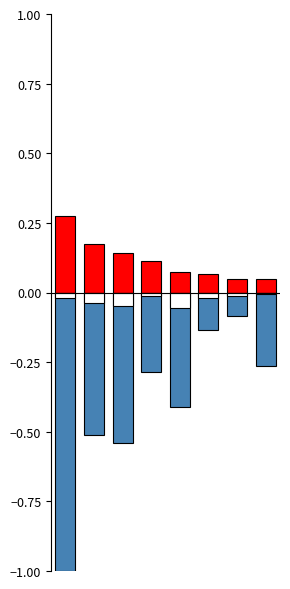

Which series has the widest spread of values?

Total